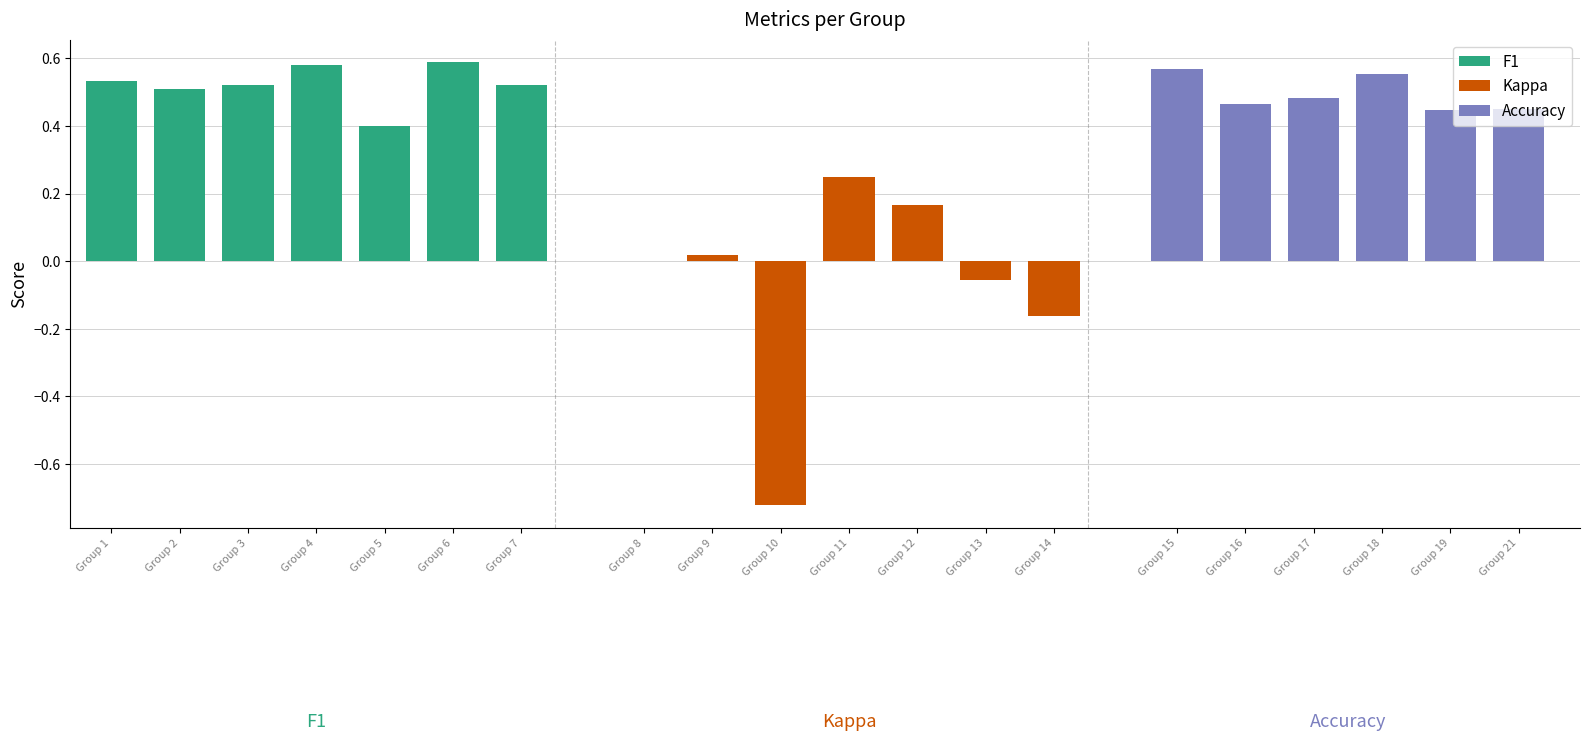

What is the maximum value shown in the chart?

0.6